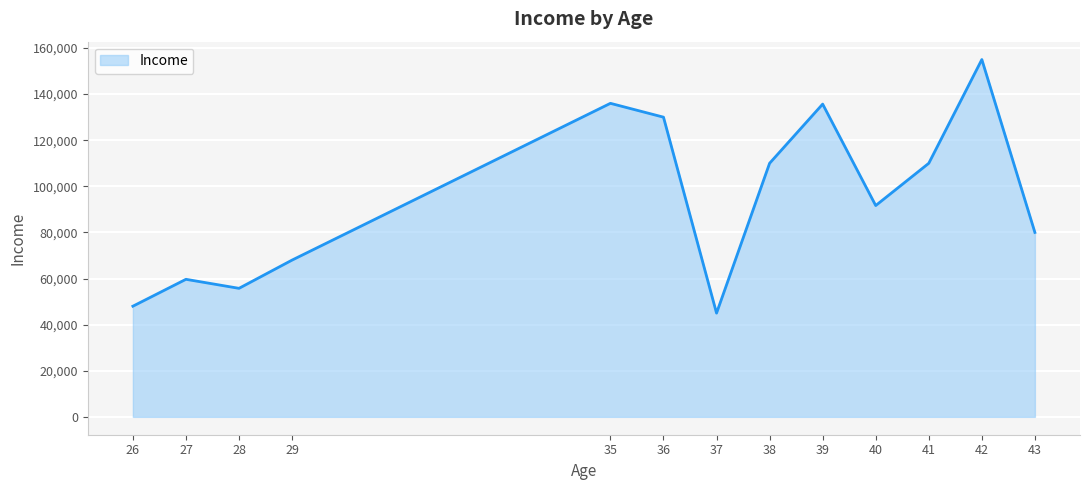

What value does the data have at 43?

80000.0